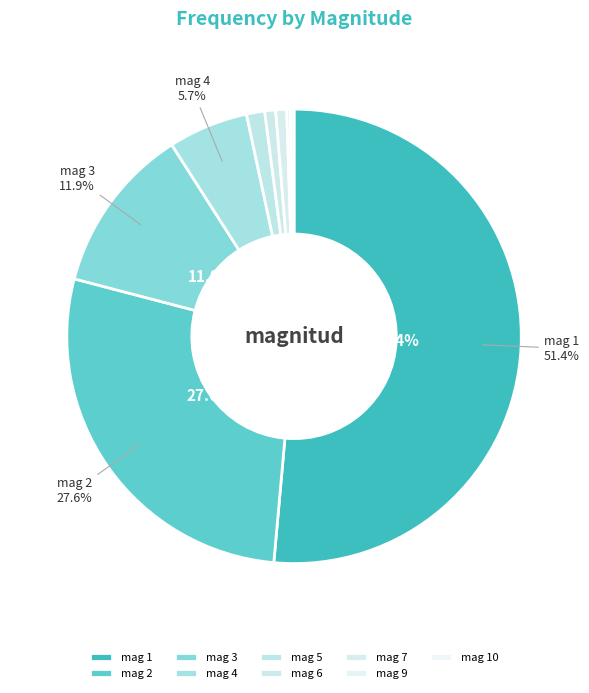

Count the number of slices in the pie.

9